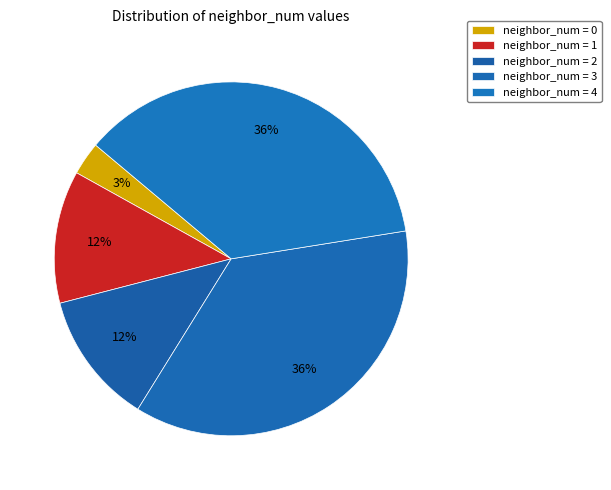

Count the number of slices in the pie.

5